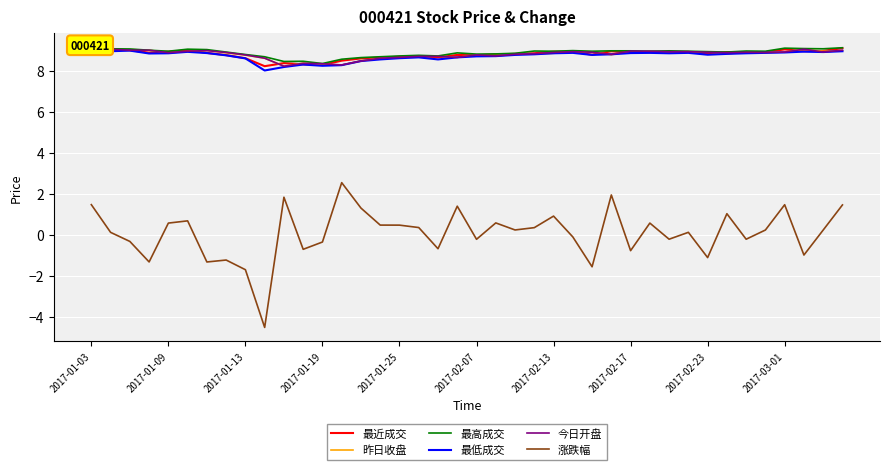

What are all the series names shown in the legend?

最近成交, 昨日收盘, 最高成交, 最低成交, 今日开盘, 涨跌幅